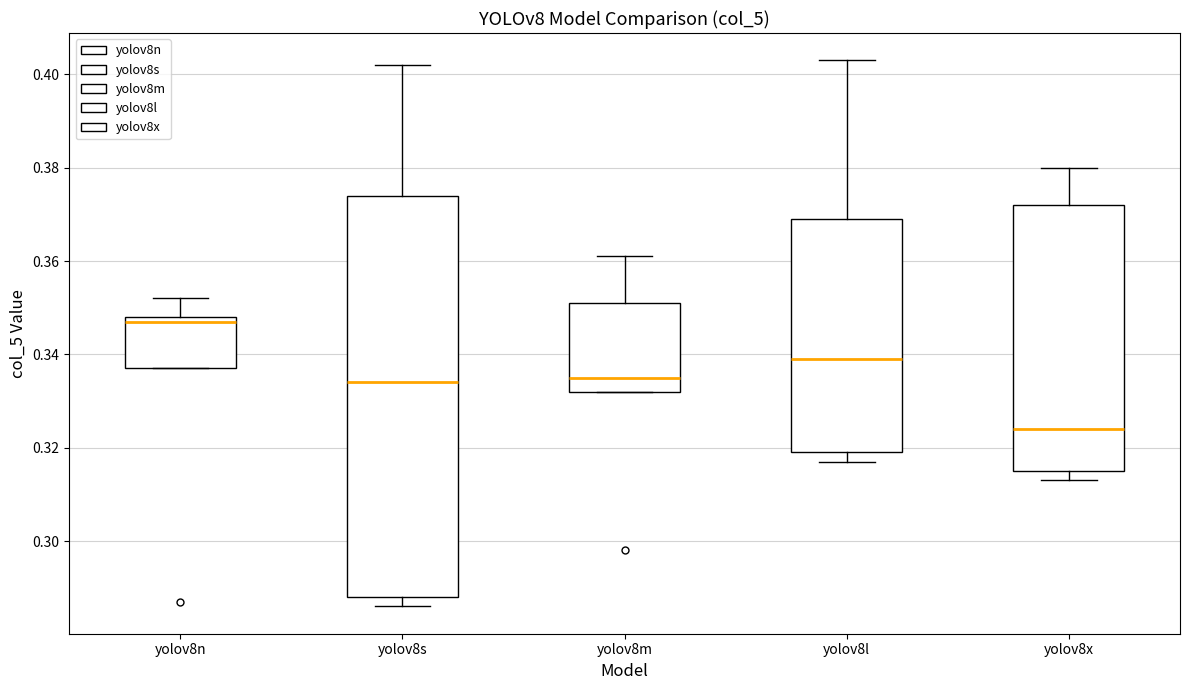

Reading left to right, transcribe this box plot: for each box, give where its median line is, the range the box spans, and where its two whiskers end, as read against the y-axis. The values are not printed on the chart, so give them approximately, as read against the axis.

yolov8n: median 0.348 (just below the box's upper edge), box 0.338 to 0.348, whiskers 0.338 to 0.352
yolov8s: median 0.334, box 0.288 to 0.374, whiskers 0.286 to 0.402
yolov8m: median 0.336, box 0.332 to 0.352, whiskers 0.332 to 0.362
yolov8l: median 0.340, box 0.320 to 0.370, whiskers 0.318 to 0.404
yolov8x: median 0.324, box 0.316 to 0.372, whiskers 0.314 to 0.380